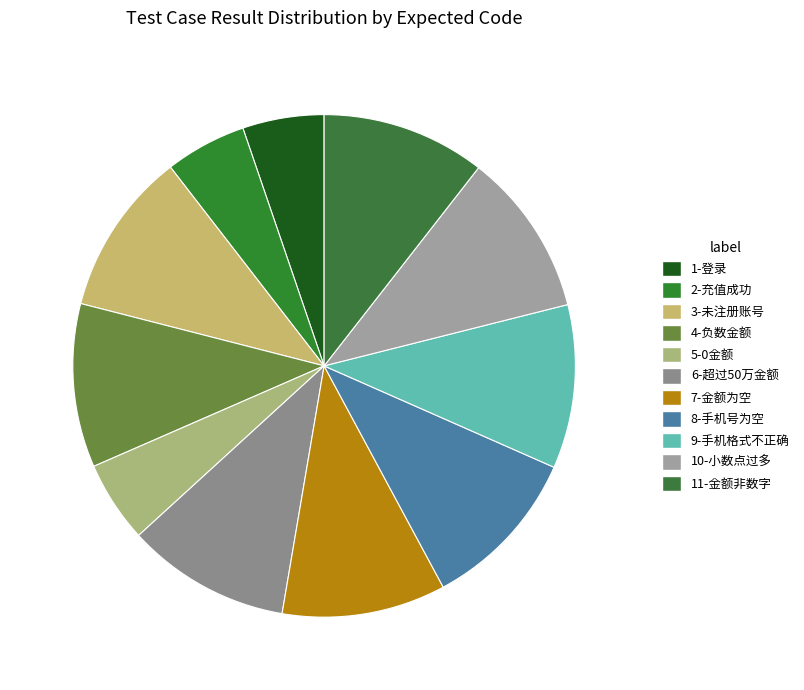

Which category has the smallest portion of the pie?

1-登录